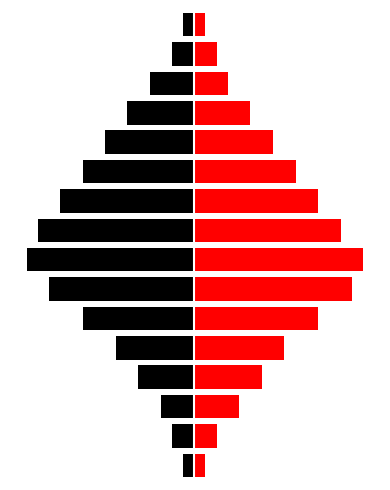

Reading right to left, list all the values displayed in this chart.

Left (Black): 15=-0.8	14=-1.6	13=-3.2	12=-4.8	11=-6.3	10=-7.9	9=-9.5	8=-11.1	7=-11.9	6=-10.3	5=-7.9	4=-5.5	3=-4.0	2=-2.4	1=-1.6	0=-0.8
Right (Red): 15=0.8	14=1.6	13=2.4	12=4.0	11=5.6	10=7.2	9=8.8	8=10.4	7=12.0	6=11.2	5=8.8	4=6.4	3=4.8	2=3.2	1=1.6	0=0.8